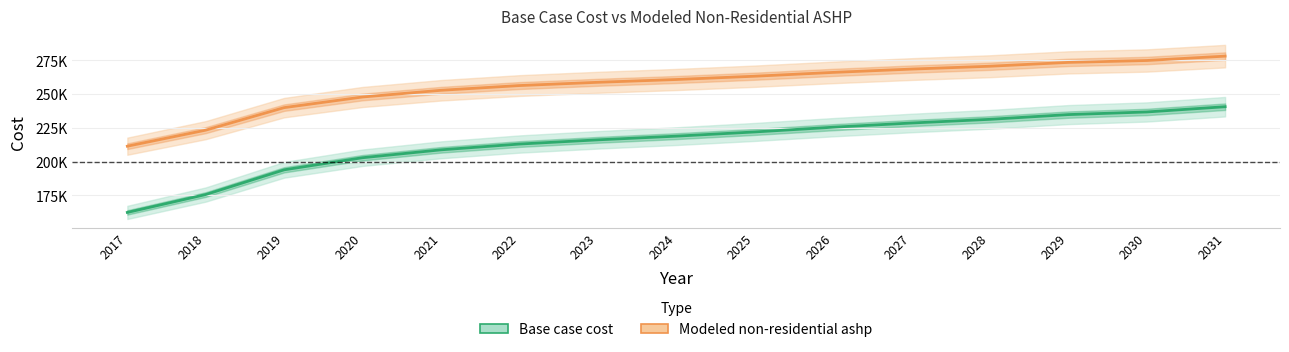

True or false: Modeled non-residential ashp and Base case cost intersect in this chart.

False